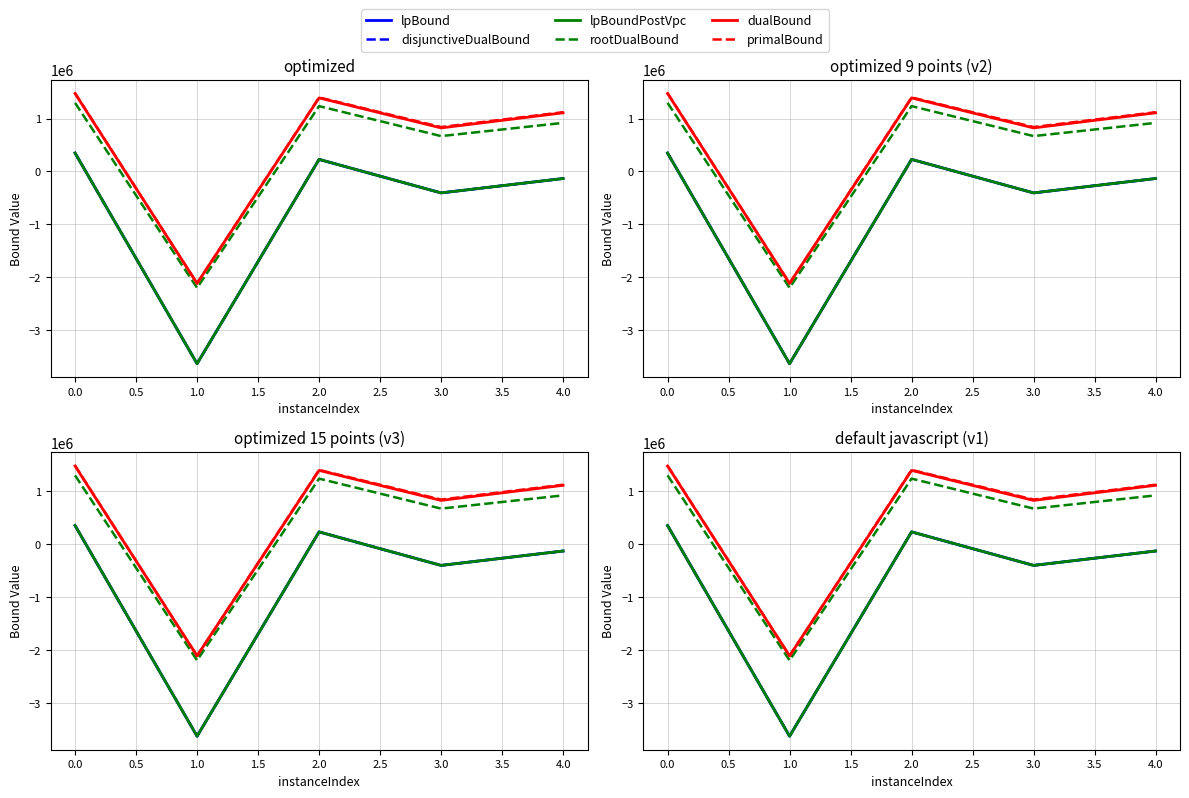

What is the average value of the disjunctiveDualBound series?

-717884.5